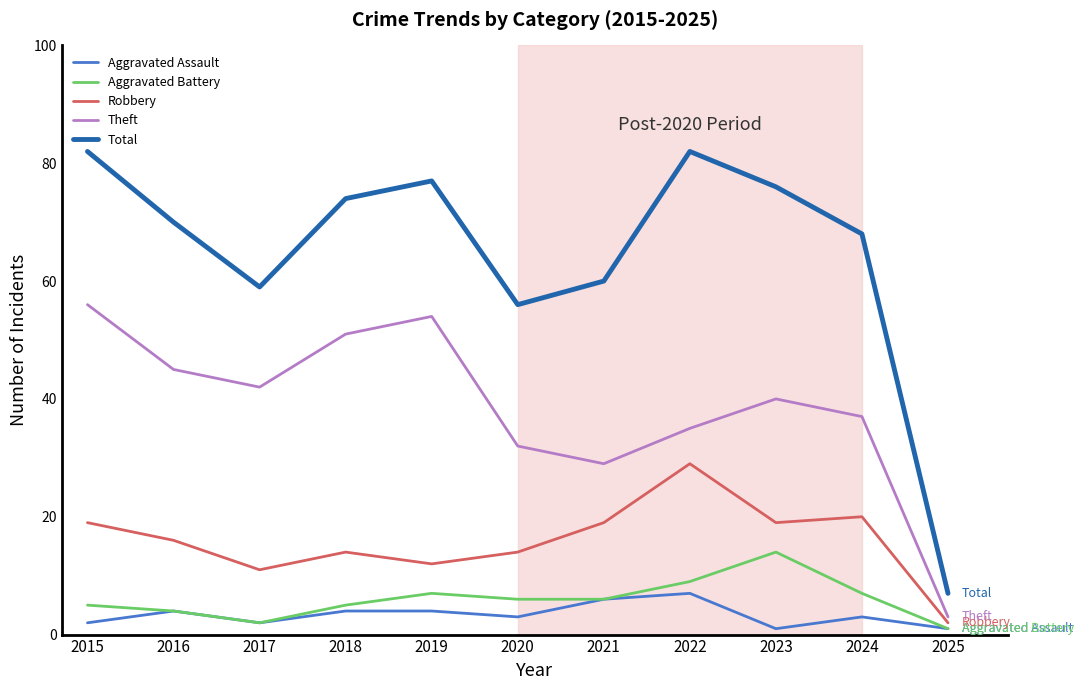

Does the chart have visible grid lines?

No